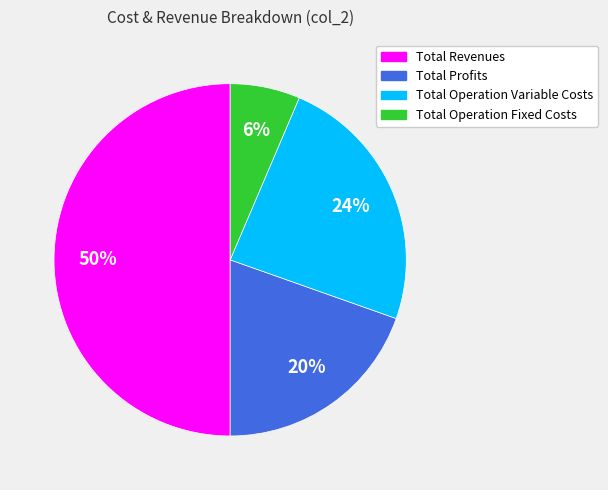

Does Total Operation Variable Costs account for over 50% of the chart?

No